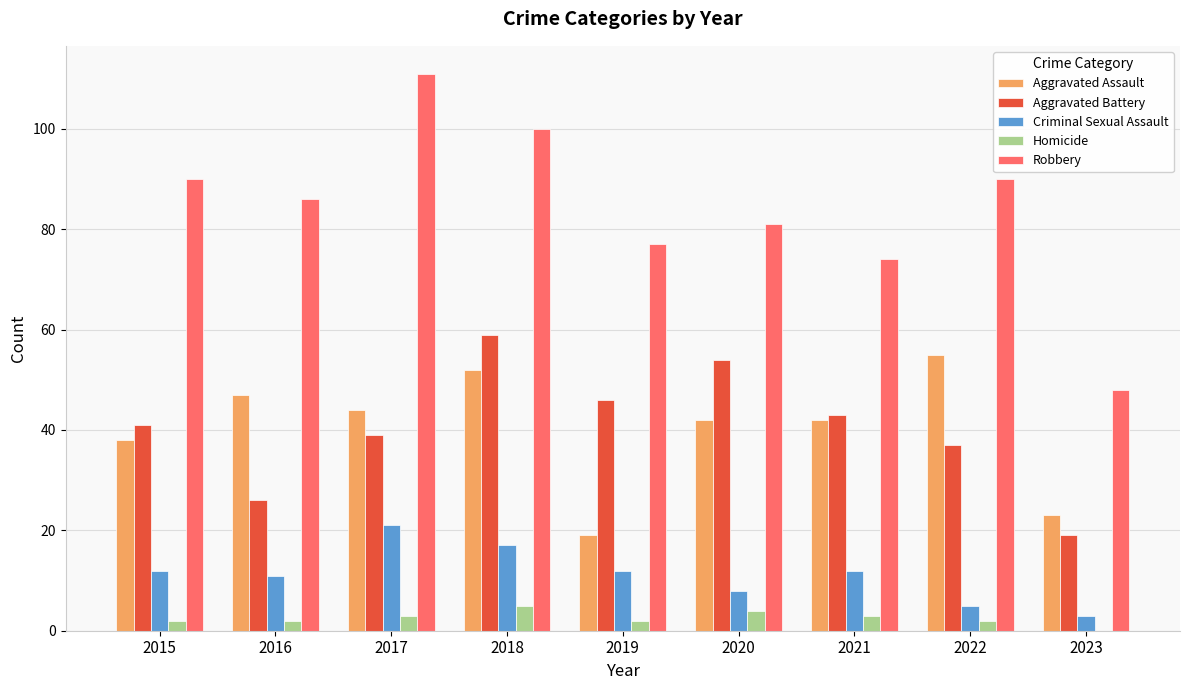

At which label is Aggravated Assault closest to 37?

2015